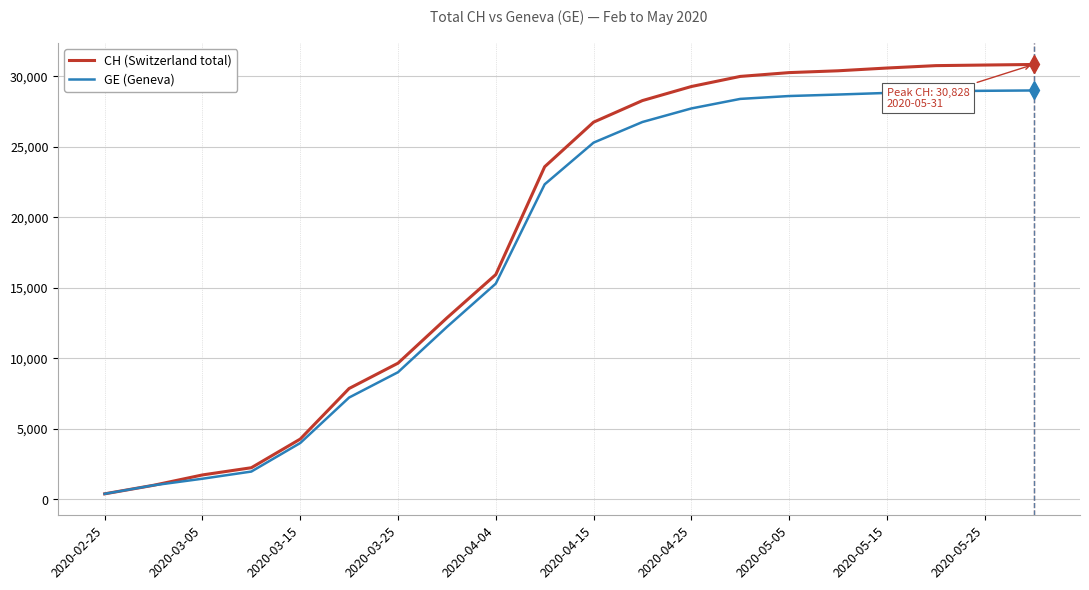

List the series in order of their overall mean, lowest first.

GE (Geneva), CH (Switzerland total)